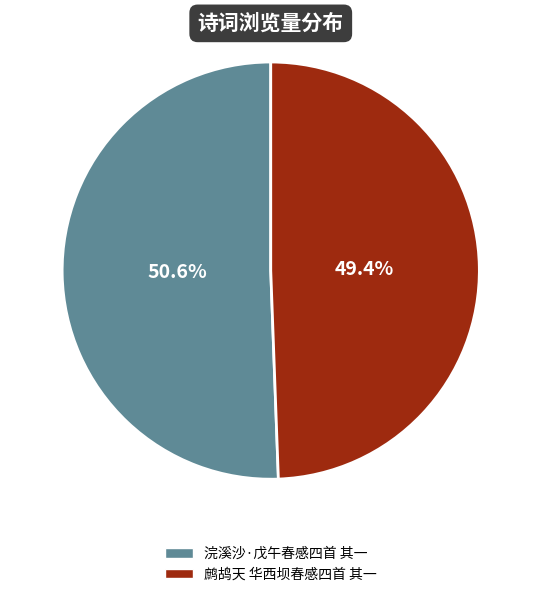

How many slices are in this pie chart?

2